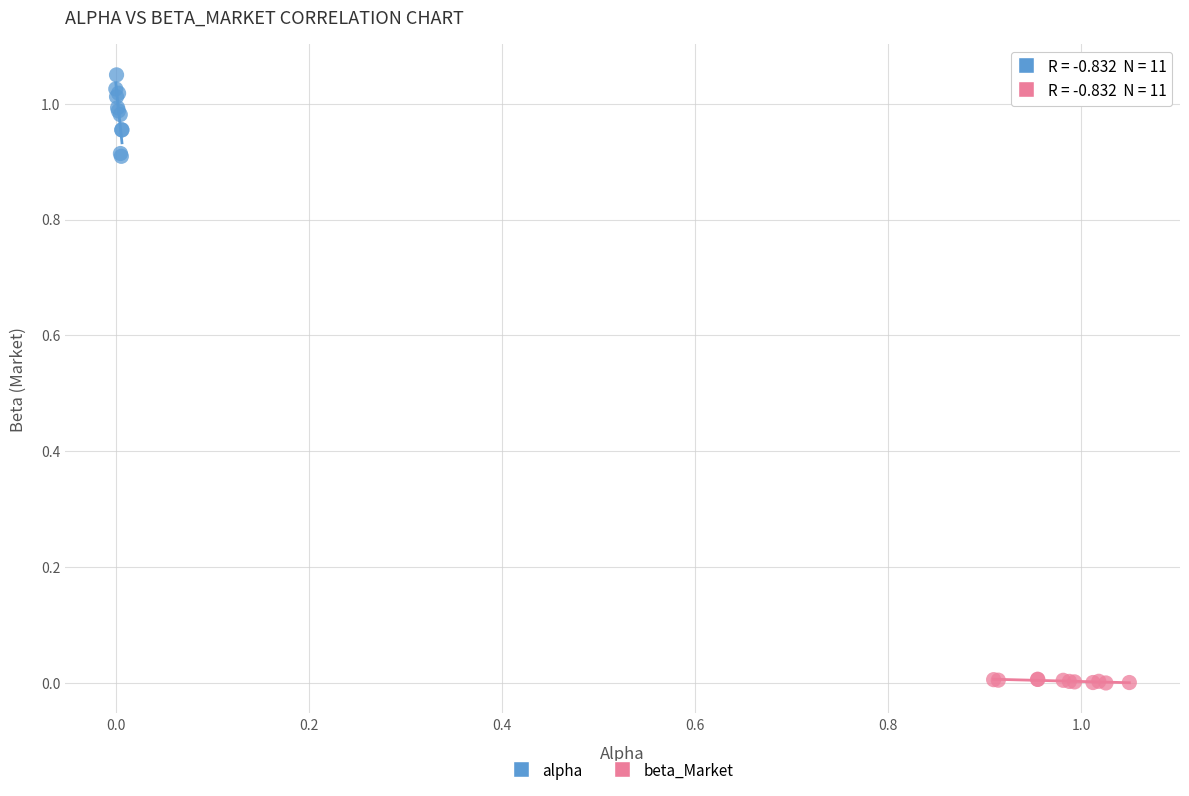

Which series reaches the maximum Y coordinate?

alpha